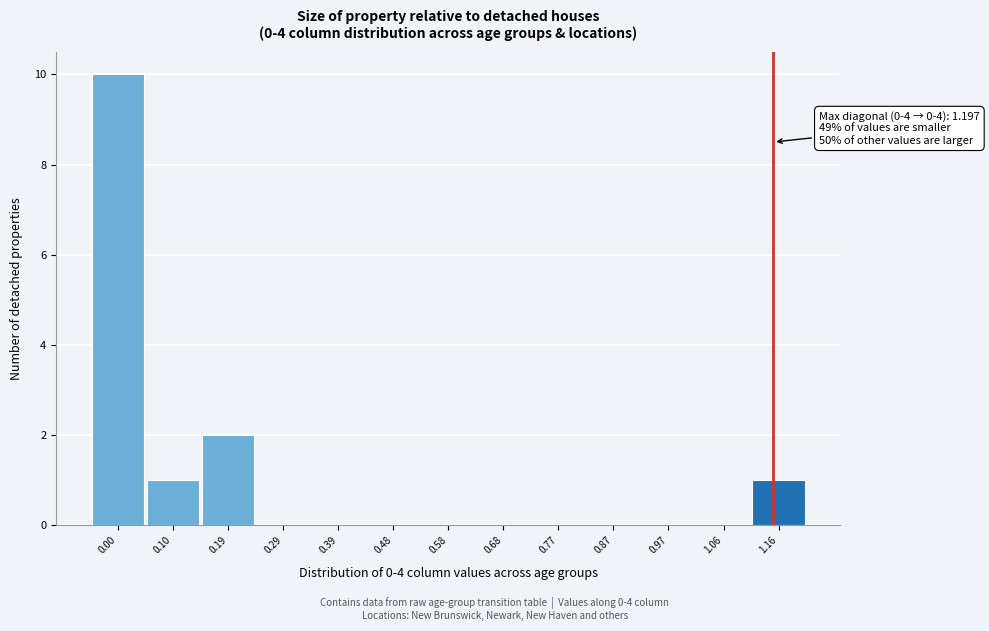

Reading right to left, transcribe all the data shown in this chart.

1.16=1	1.06=0	0.97=0	0.87=0	0.77=0	0.68=0	0.58=0	0.48=0	0.39=0	0.29=0	0.19=2	0.10=1	0.00=10